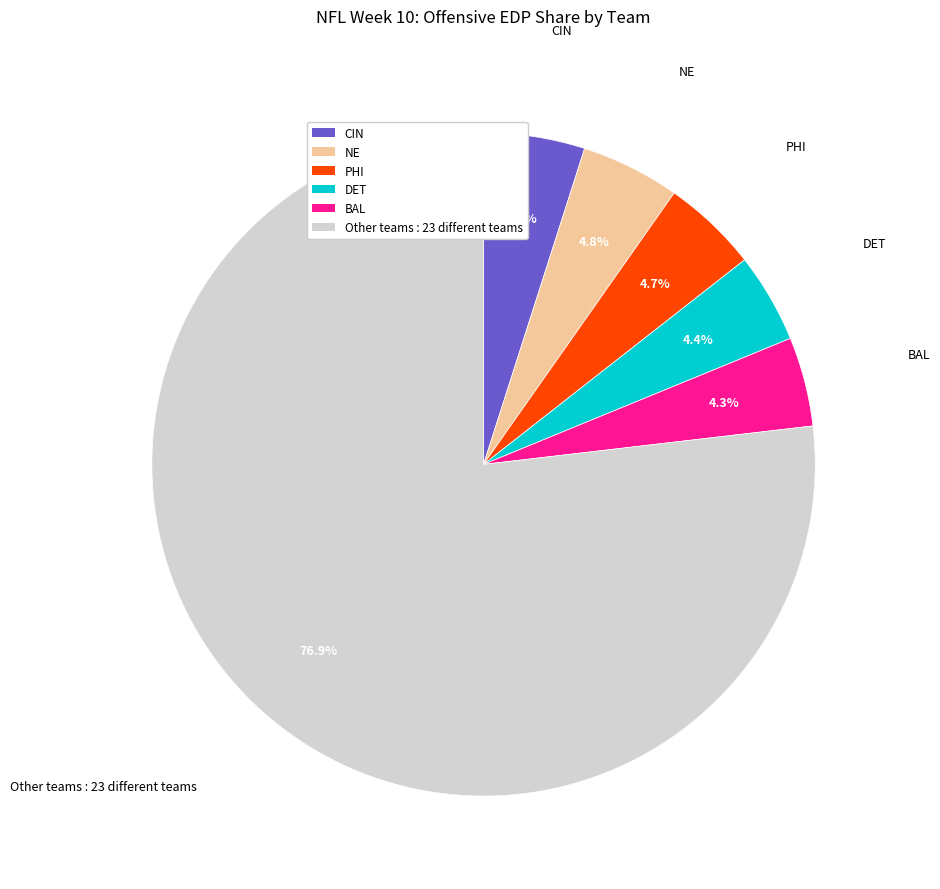

To the nearest percent, what is the difference between the largest and smallest slice percentages?

73%